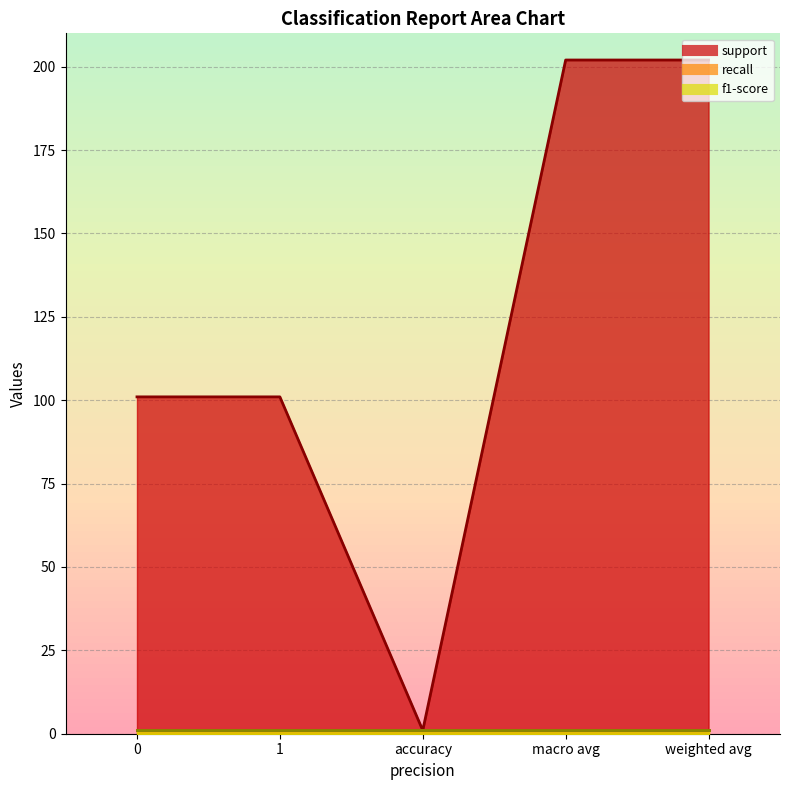

Is the value of recall at weighted avg greater than the value of f1-score at macro avg?

No